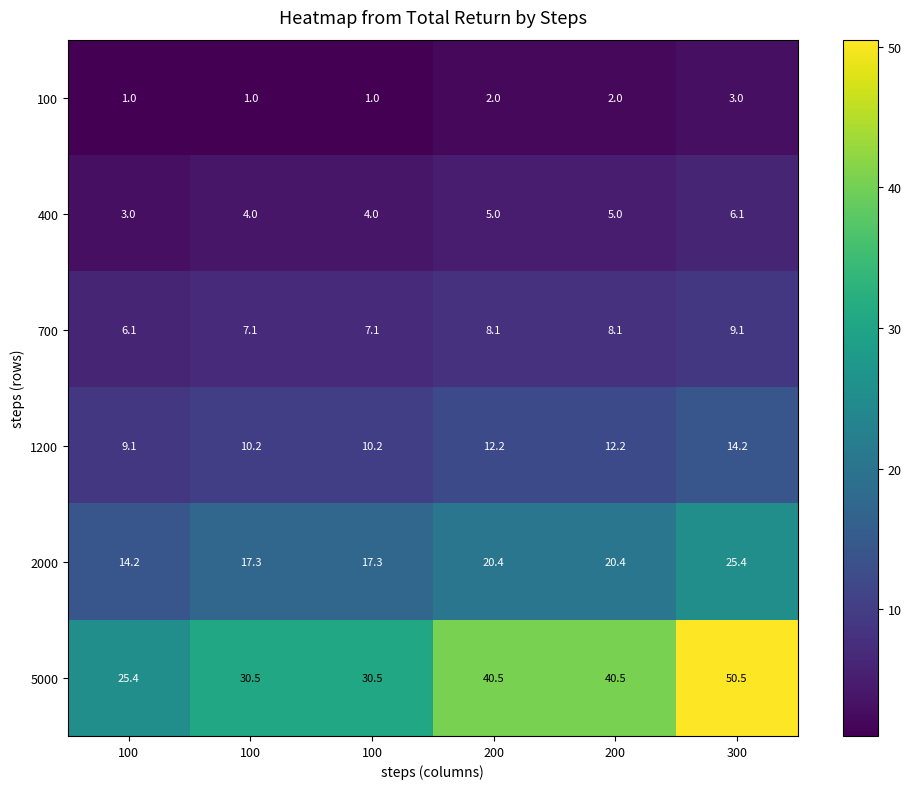

What is the greatest value displayed?

50.5